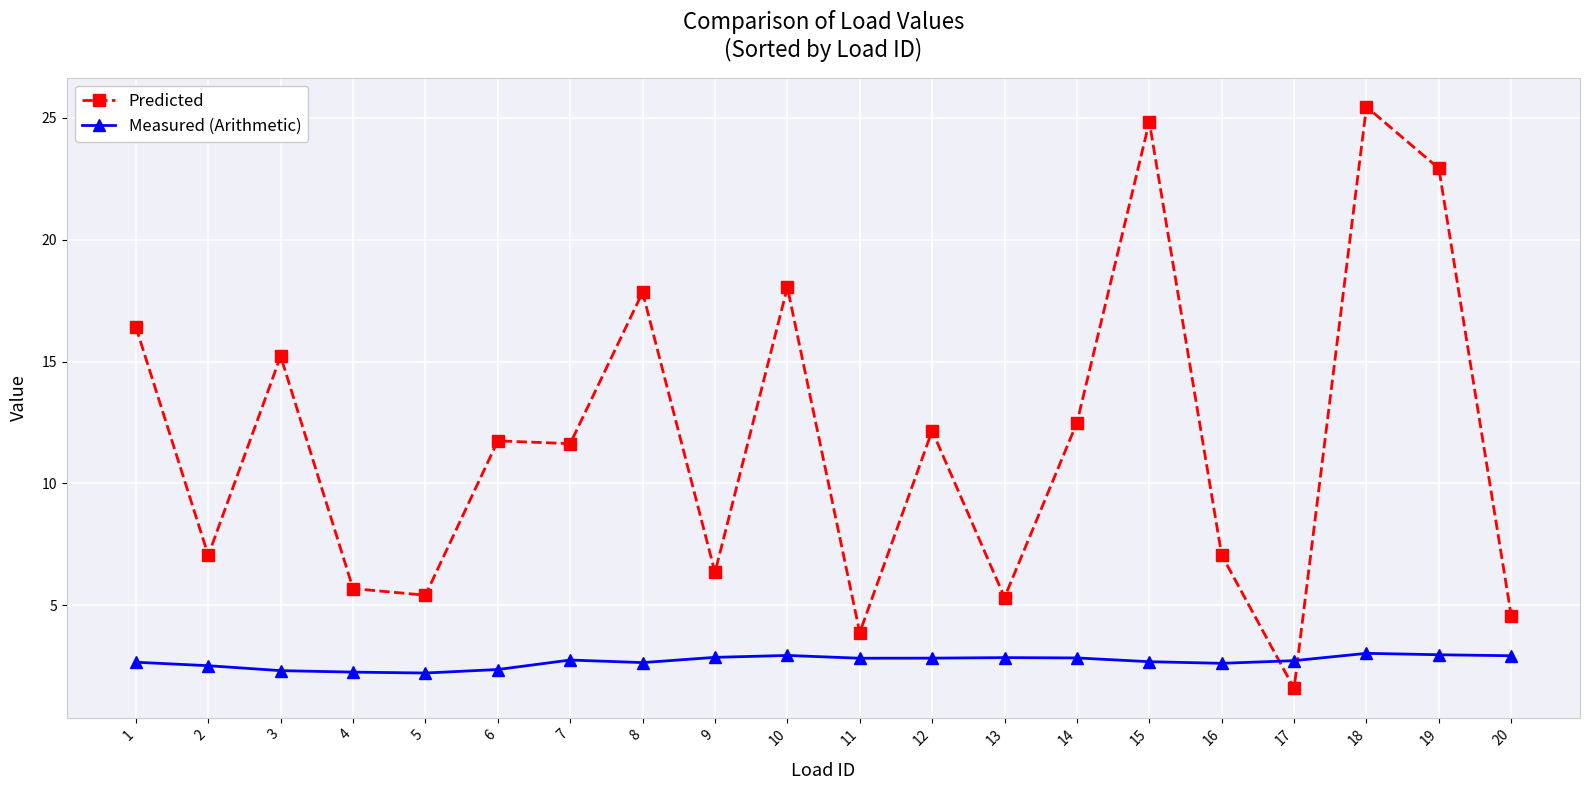

What is the value of the Measured (Arithmetic) point at the 9th from the left?

2.9